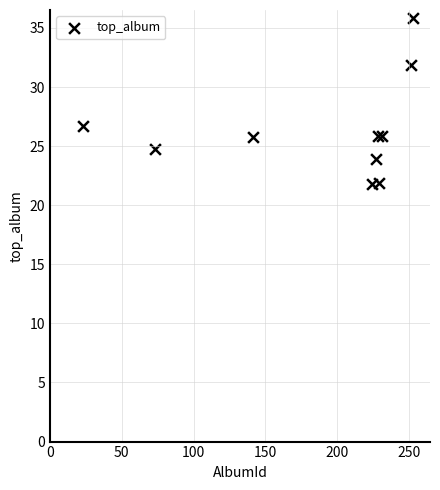

What is the range of Y values (max minus min)?

14.0